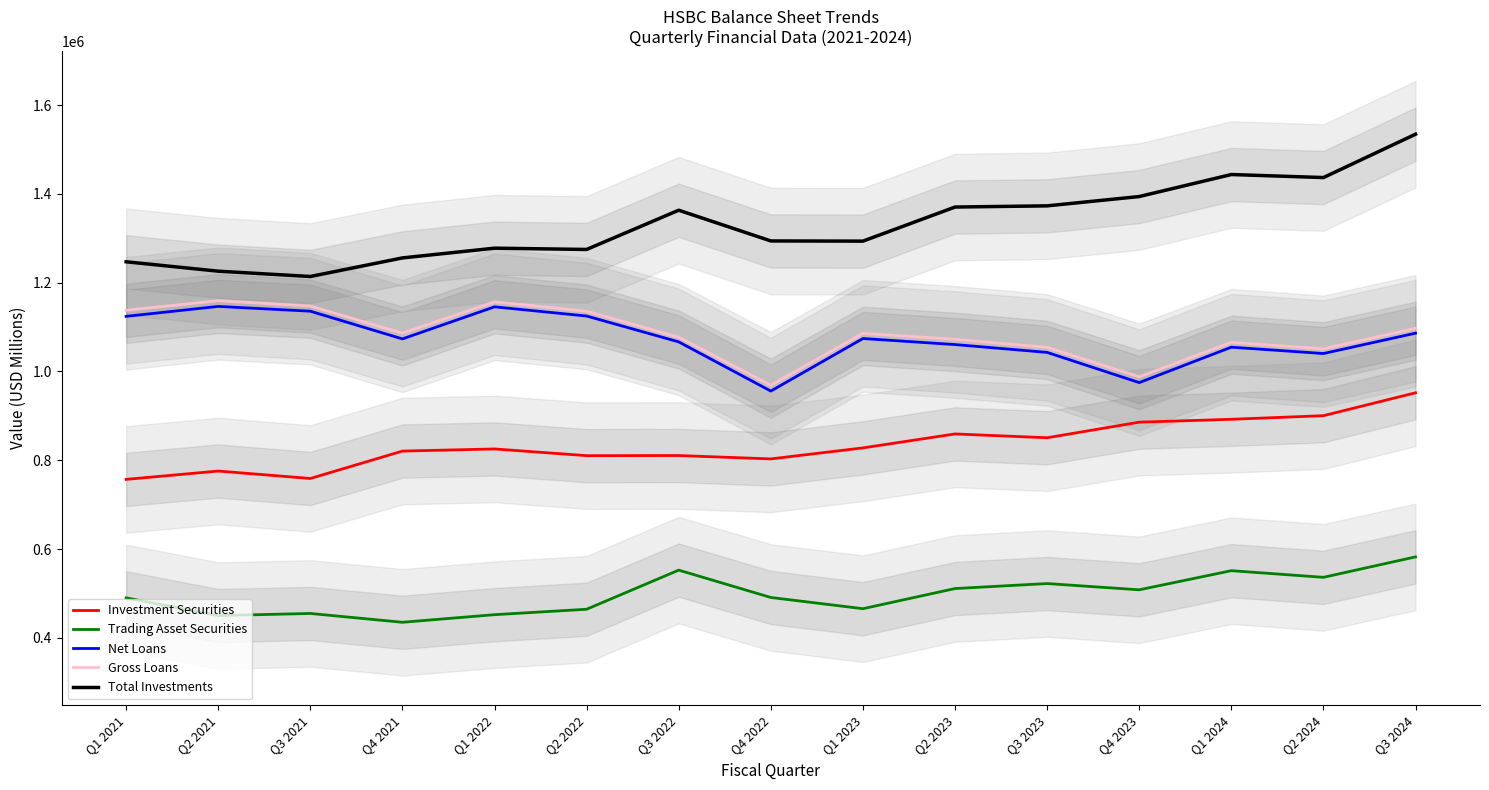

Which series has the widest spread of values?

Total Investments